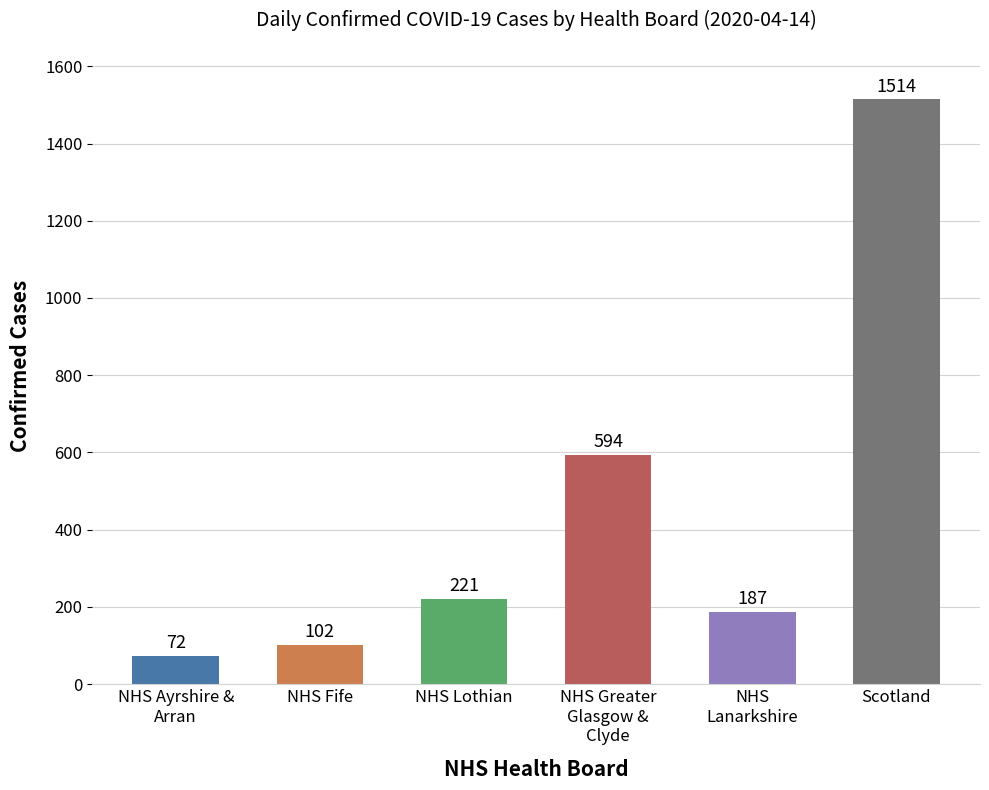

What is the maximum value shown in the chart?

1514